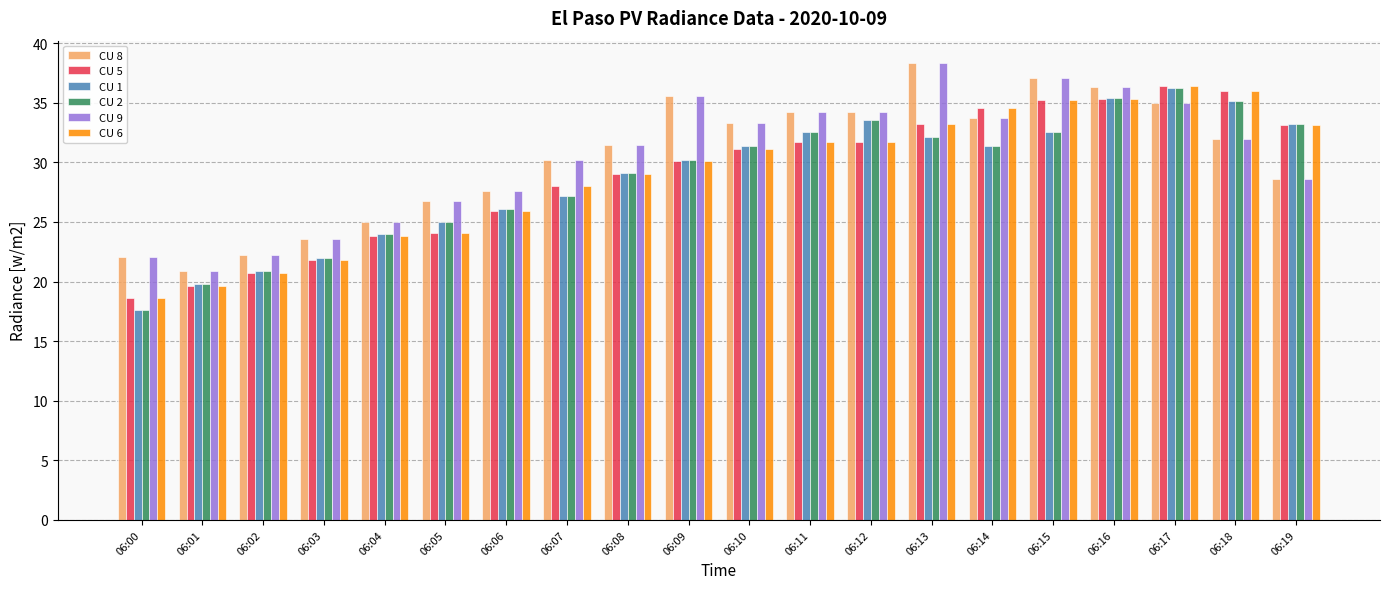

Is it true that CU 5 equals 23.8 at 06:04?

True